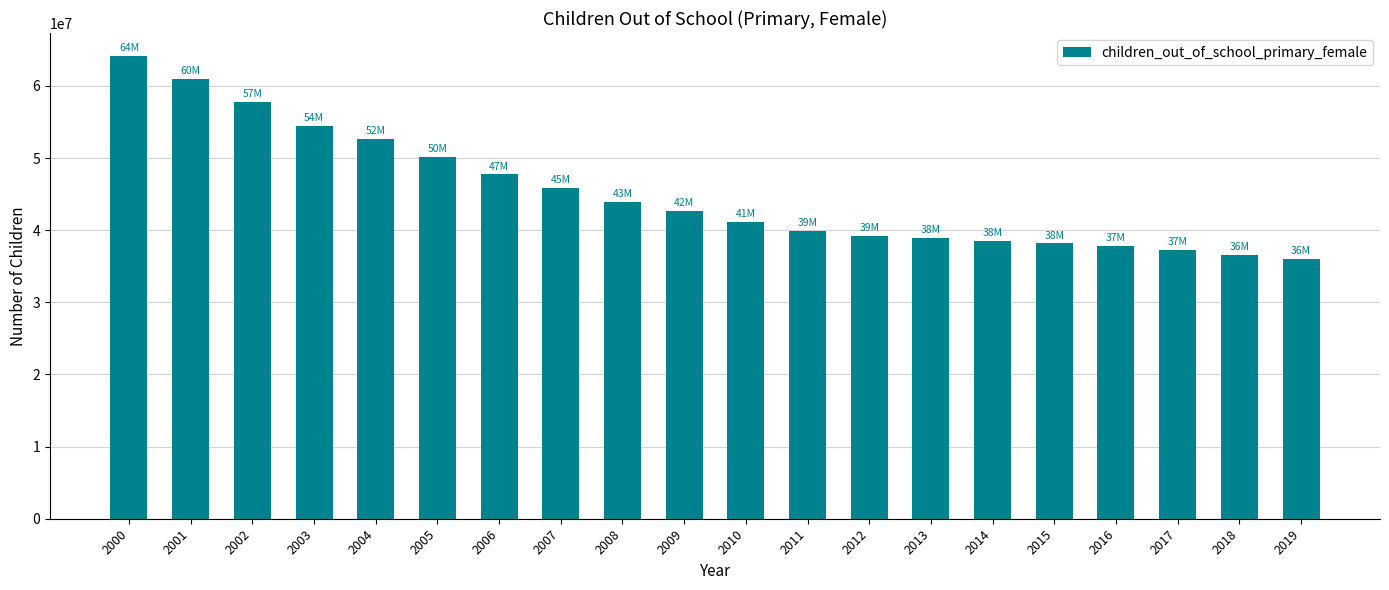

Reading left to right, list all the values displayed in this chart.

64120000	60980000	57770000	54460000	52670000	50150000	47720000	45820000	43930000	42650000	41170000	39950000	39180000	38860000	38490000	38160000	37780000	37240000	36620000	36070000